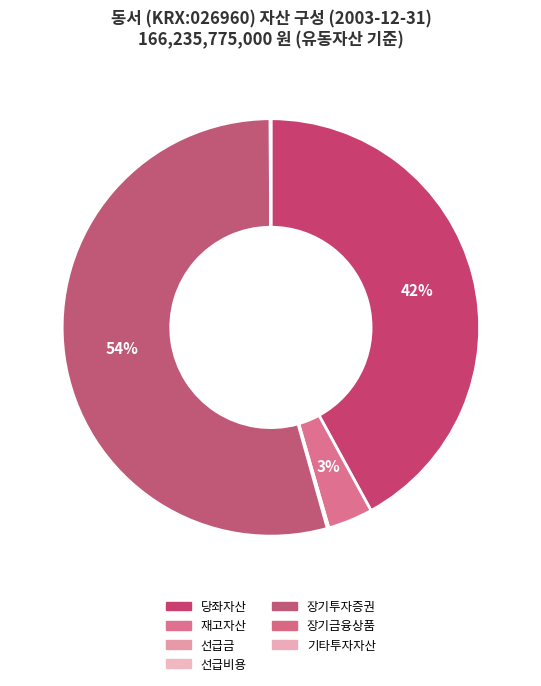

What portion of the pie excludes 장기금융상품?

99.9%